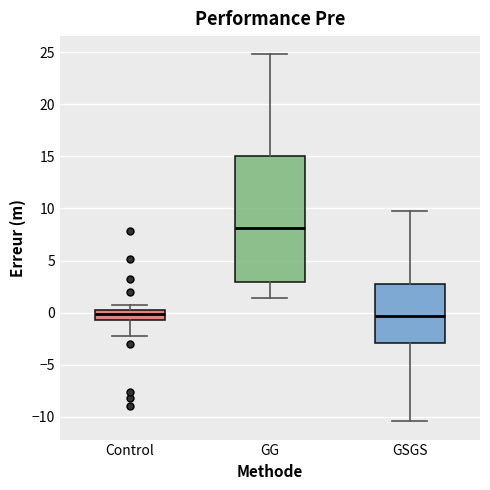

Comparing the boxes themselves (not the whiskers), which one is the tallest?

GG